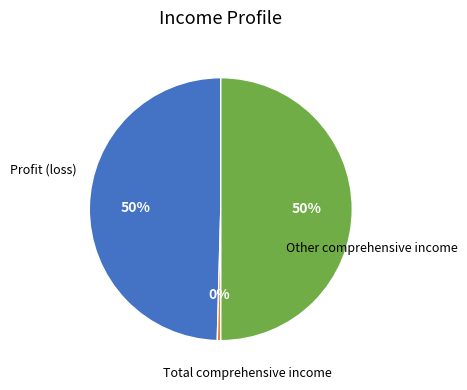

To the nearest percent, what is the difference between the largest and smallest slice percentages?

50%